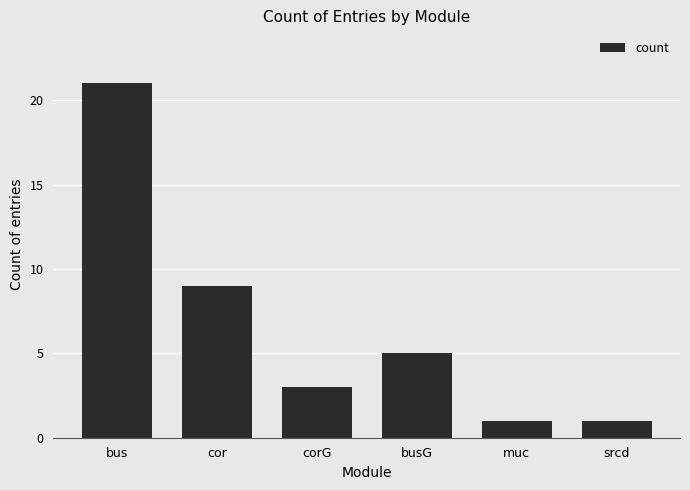

Reading left to right, transcribe all the data shown in this chart.

bus=21	cor=9	corG=3	busG=5	muc=1	srcd=1